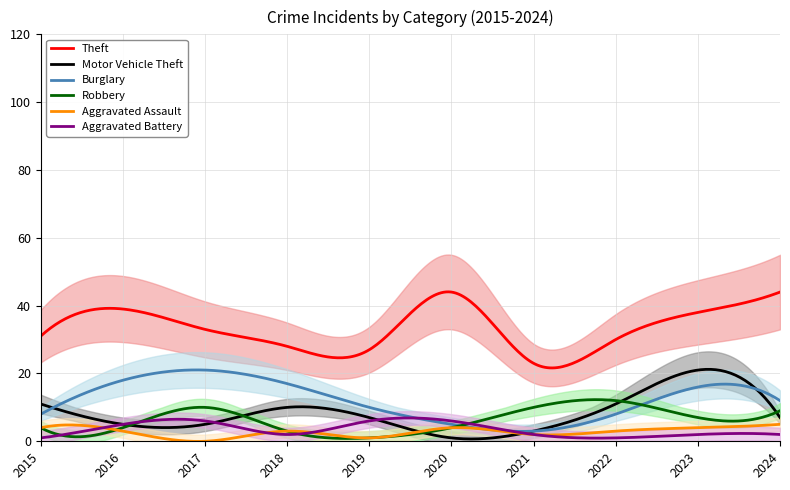

True or false: Aggravated Battery has more than 1 interior local peaks.

True